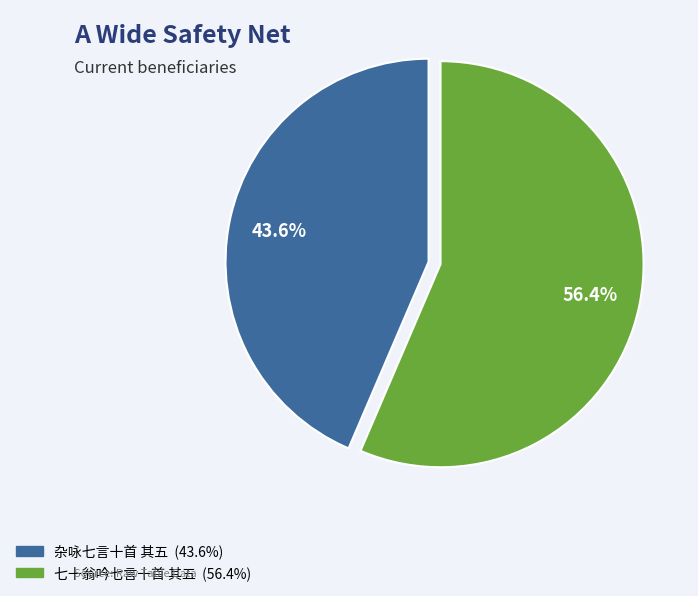

Do 杂咏七言十首 其五 and 七十翁吟七言十首 其五 together represent more than half of the pie?

Yes